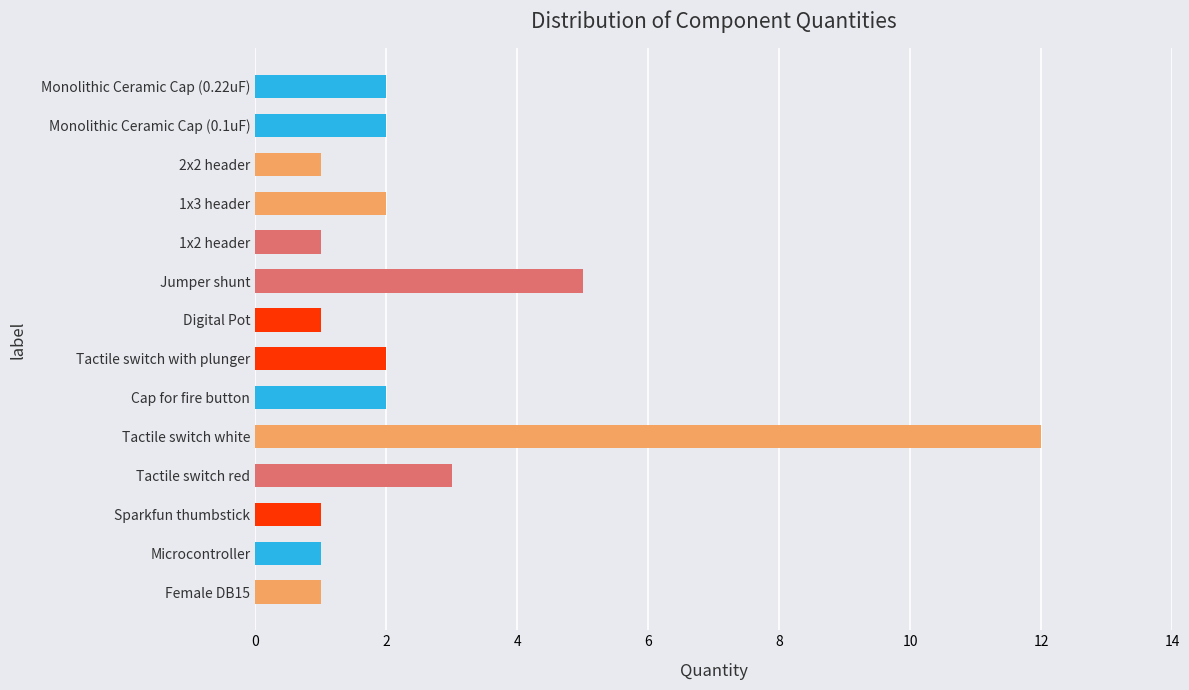

Reading top to bottom, list all the values displayed in this chart.

2	2	1	2	1	5	1	2	2	12	3	1	1	1